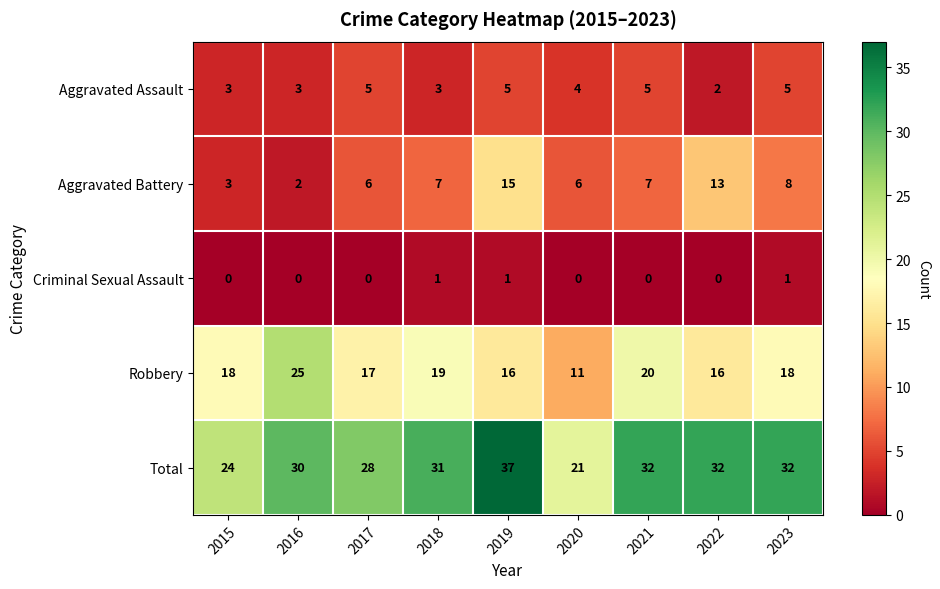

What is the difference between the second highest and second lowest values in the Total series?

8